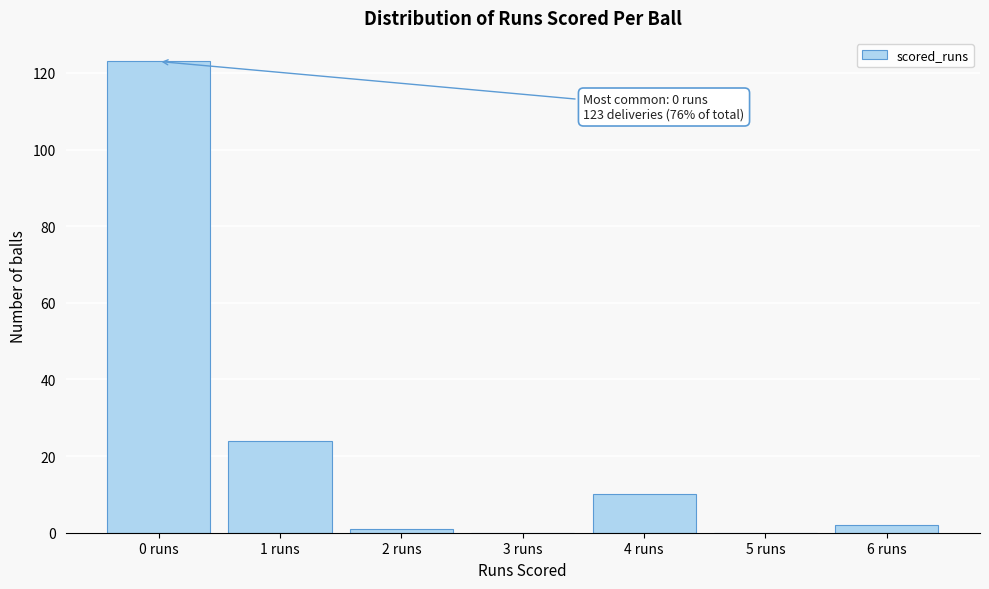

Reading left to right, what are all the values shown in this chart?

0 runs=123	1 runs=24	2 runs=1	3 runs=0	4 runs=10	5 runs=0	6 runs=2